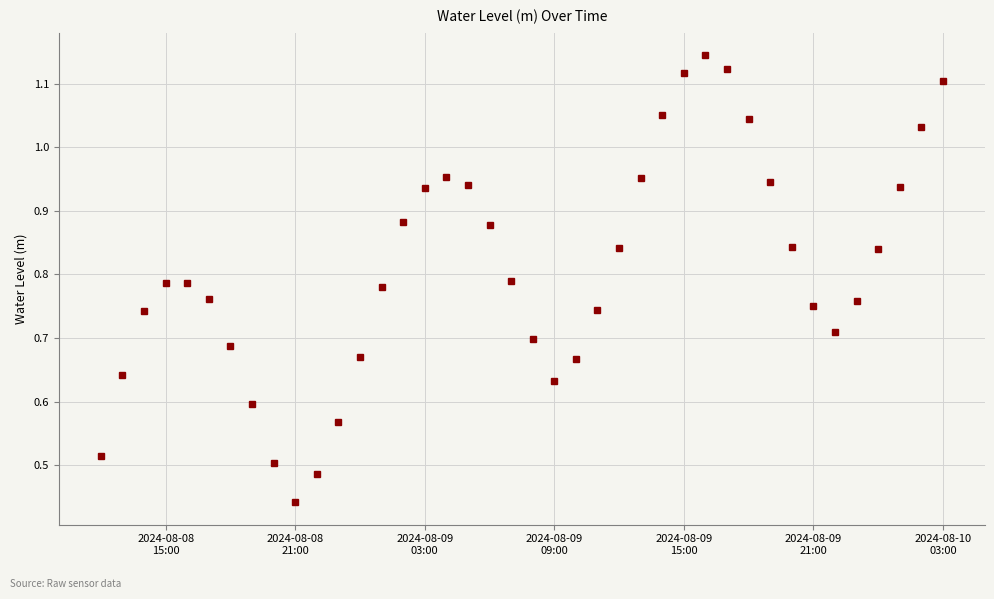

How many interior local valleys (lower than both neighbors) does the data have?

3